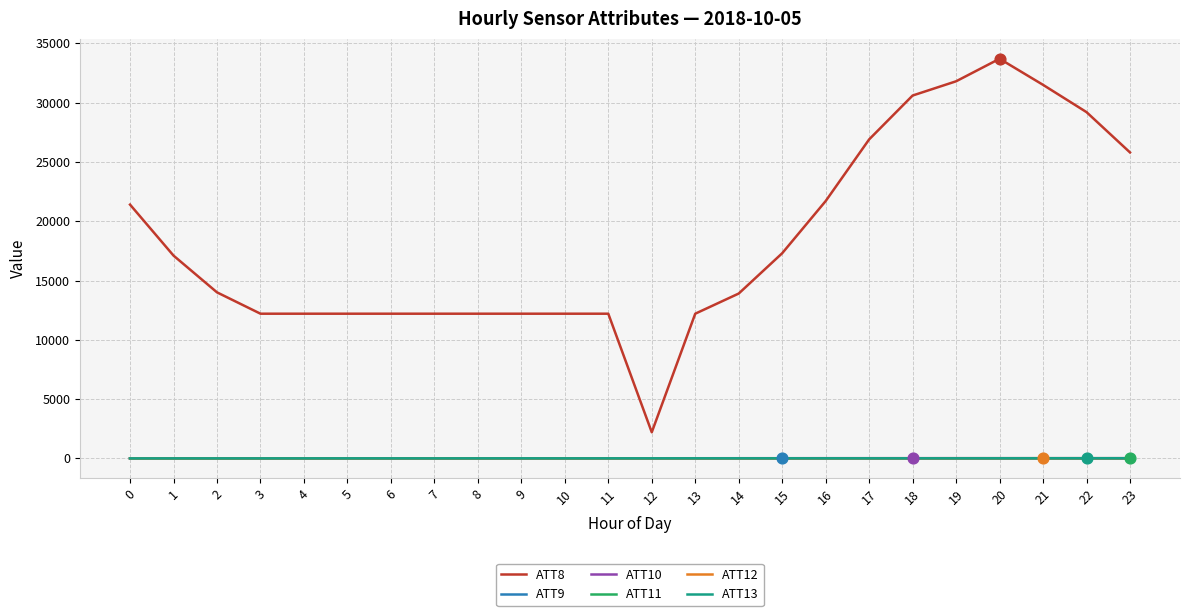

Which series has the largest total across all categories?

ATT8